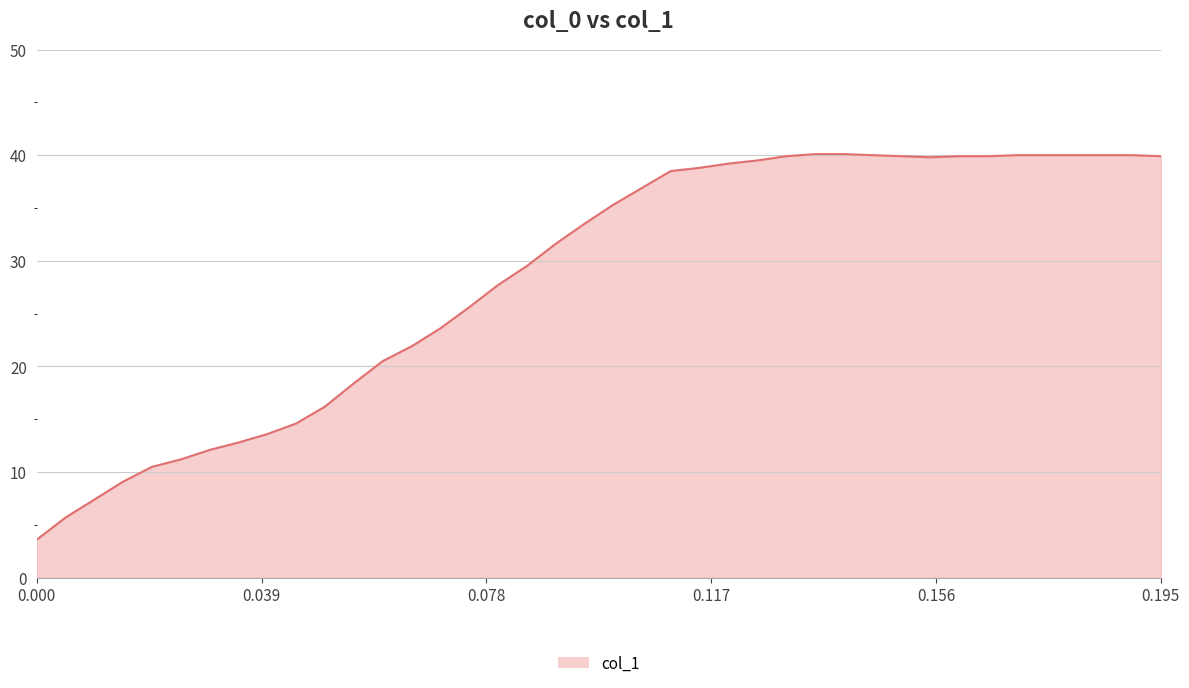

What is the greatest value displayed?

40.1